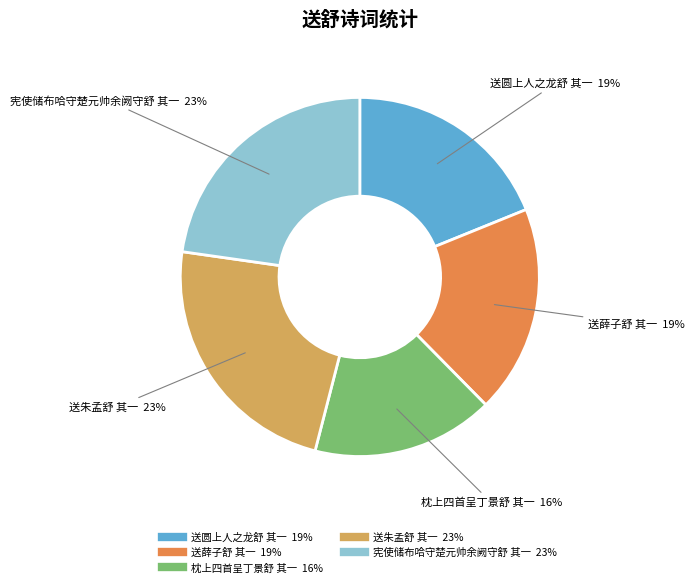

True or false: 送朱孟舒 其一 accounts for 34% of the total.

False